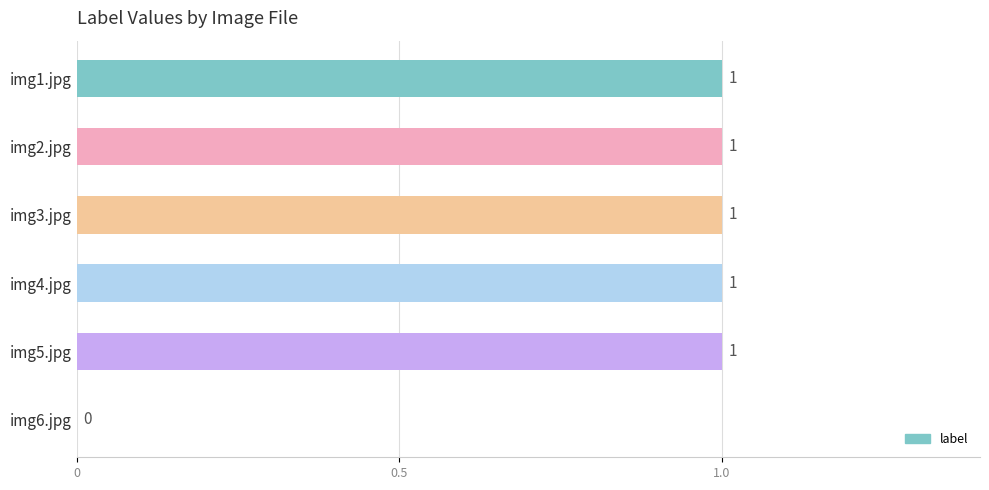

How many series are shown in this chart?

1